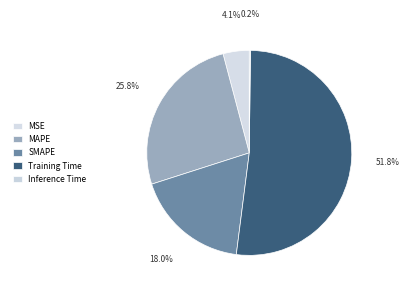

Rank the categories by value from lowest to highest.

Inference Time, MSE, SMAPE, MAPE, Training Time